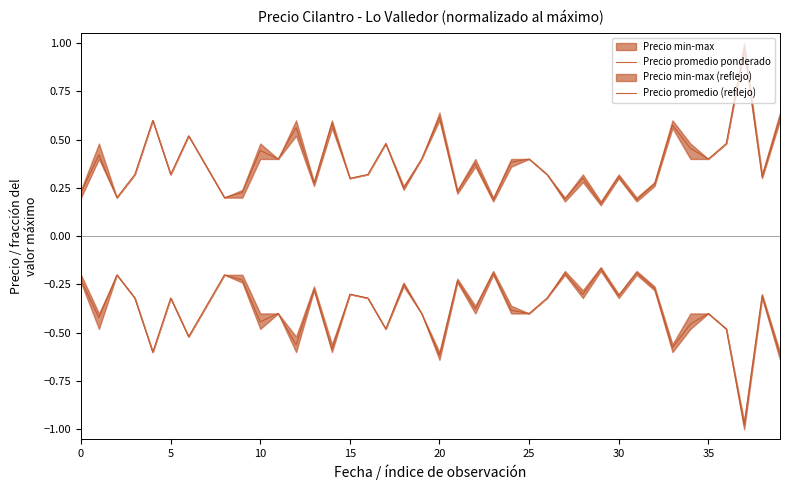

What is the average value of the Precio promedio (reflejo) series?

-0.4